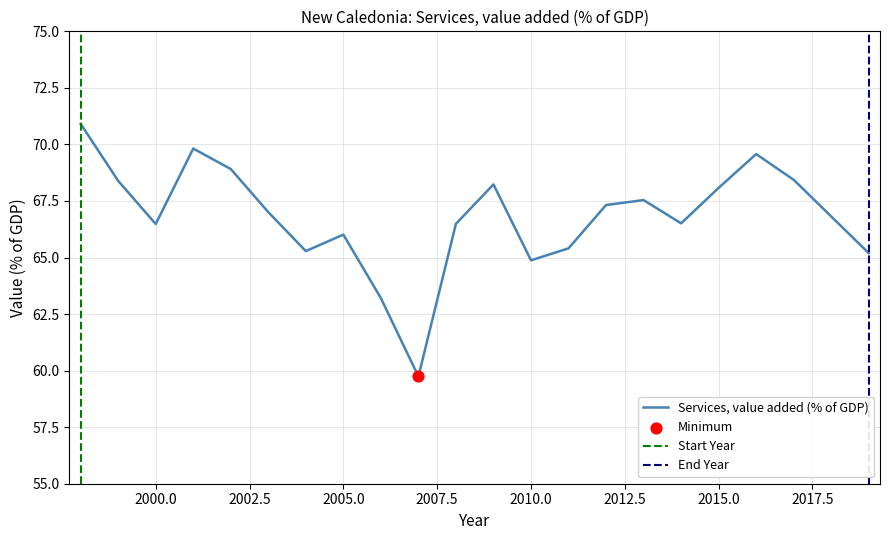

Which has a higher value, 2019 or 2013?

2013